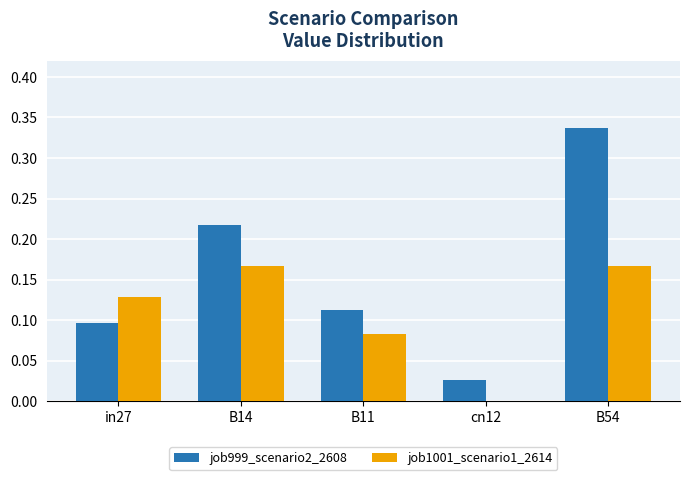

How many distinct data groups are displayed?

2